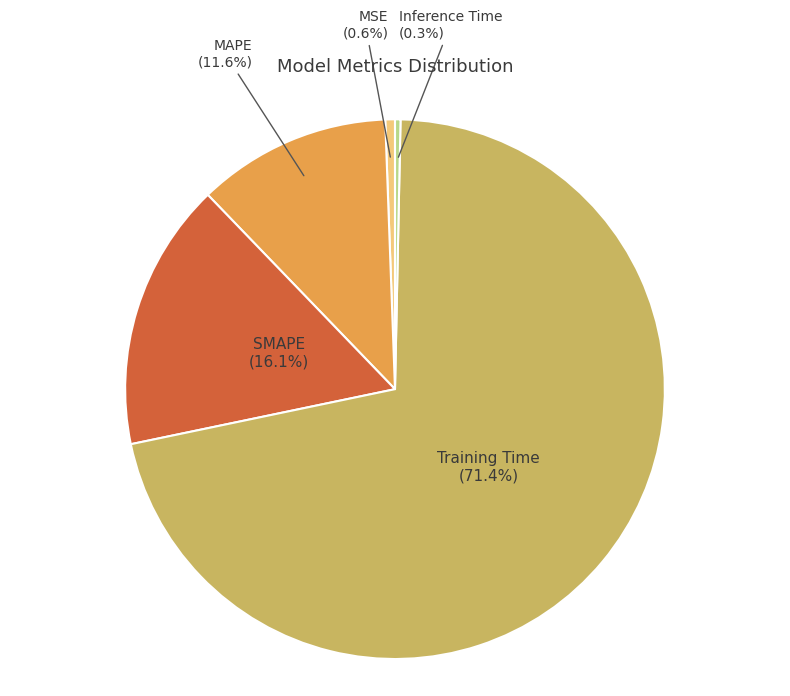

How many segments does this pie chart have?

5